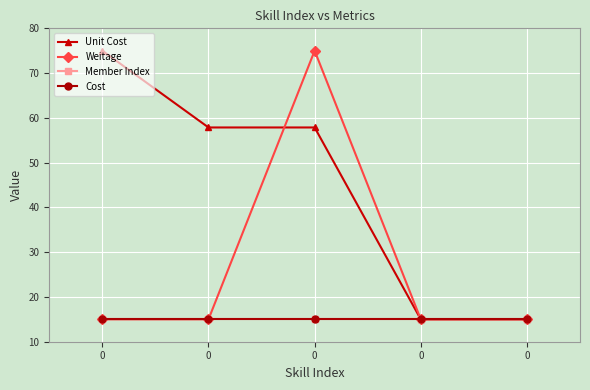

Reading right to left, what are all the values shown in this chart?

Unit Cost: 0=15.0	0=15.0	0=57.9	0=57.9	0=75.0
Weitage: 0=15.0	0=15.0	0=75.0	0=15.0	0=15.0
Member Index: 0=15.0	0=15.0	0=15.0	0=15.0	0=15.0
Cost: 0=15.0	0=15.0	0=15.0	0=15.0	0=15.0